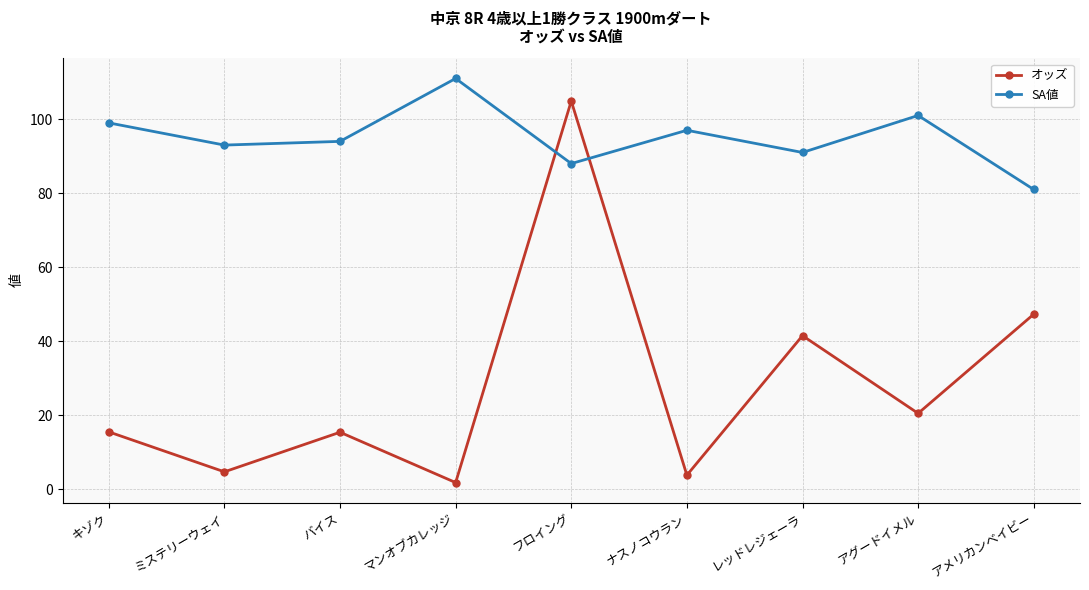

Rank the series by their maximum value, from lowest to highest.

オッズ, SA値